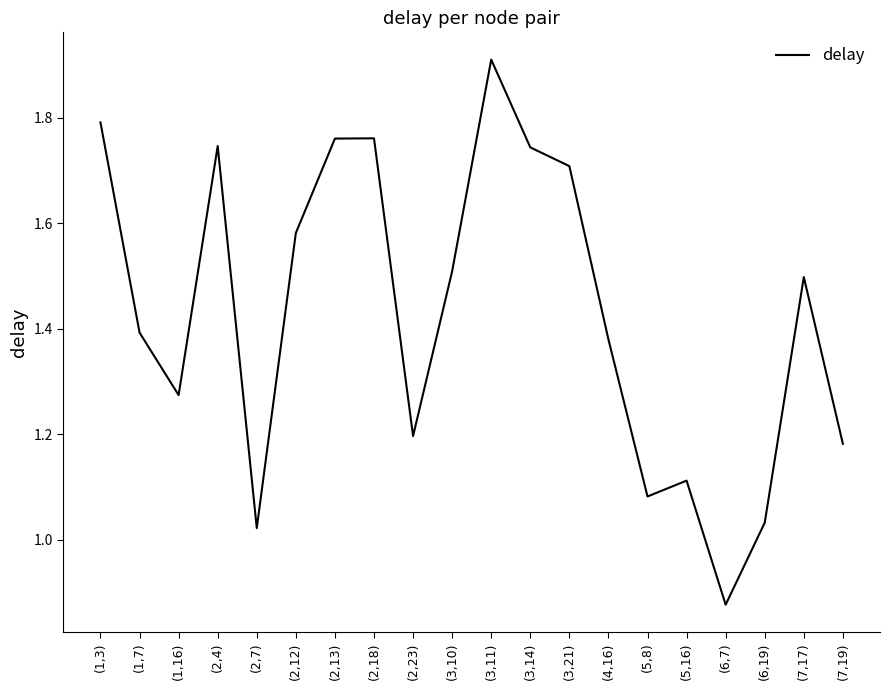

What is the ratio of the value at (3,11) to the value at (6,19)?

1.9